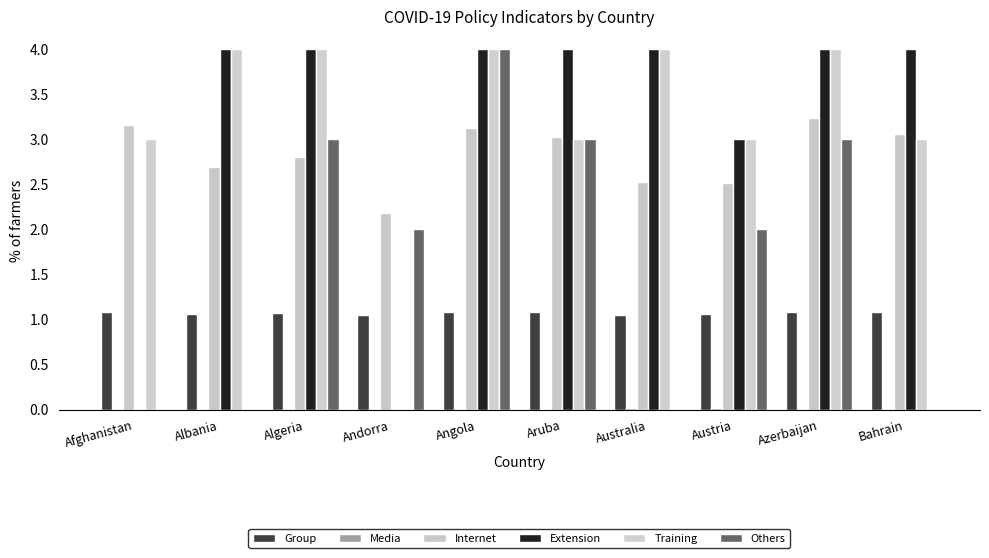

How many distinct data groups are displayed?

6